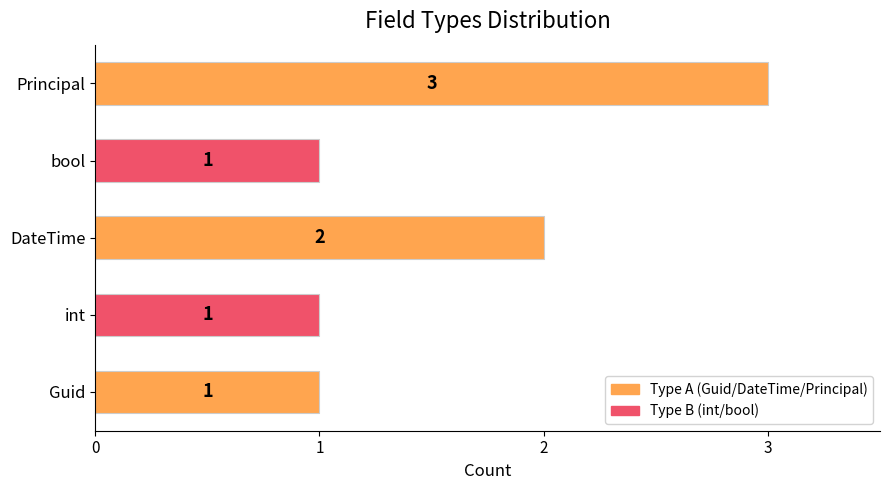

How many distinct data groups are displayed?

1